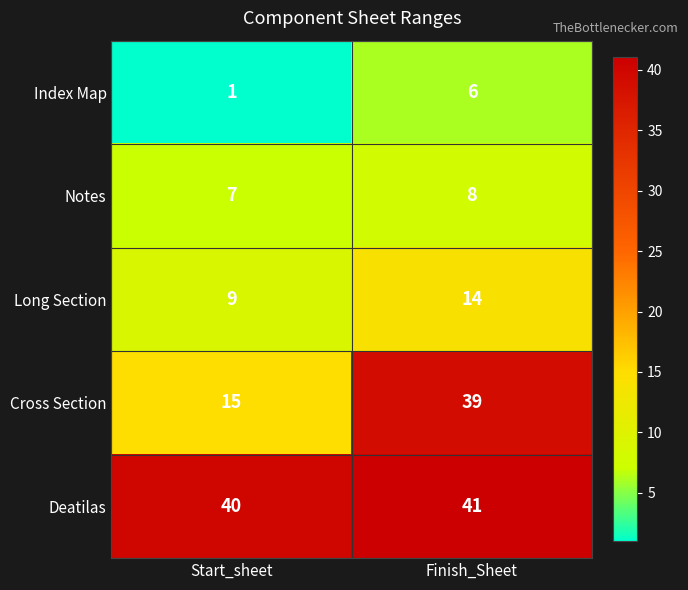

What value does the Notes series have at Finish_Sheet?

8